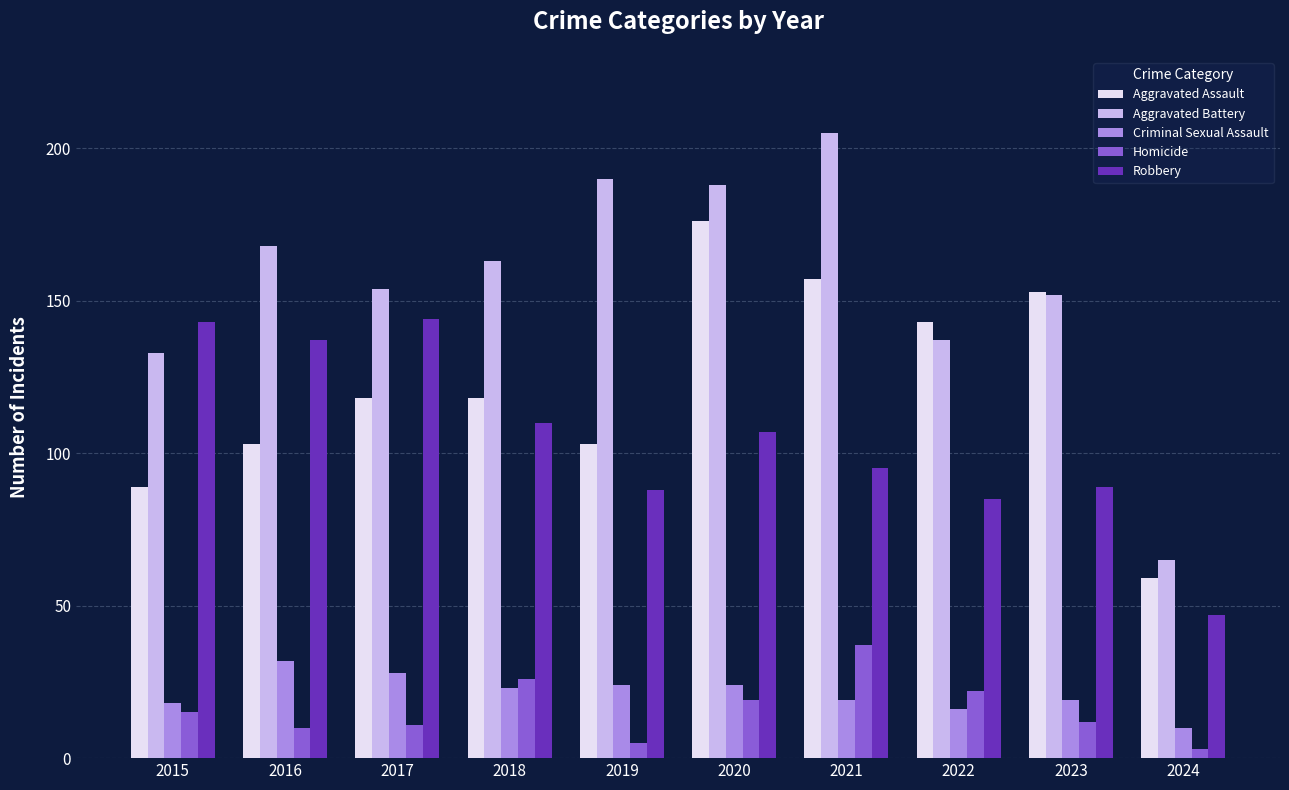

At how many categories does at least one series exceed 57?

10